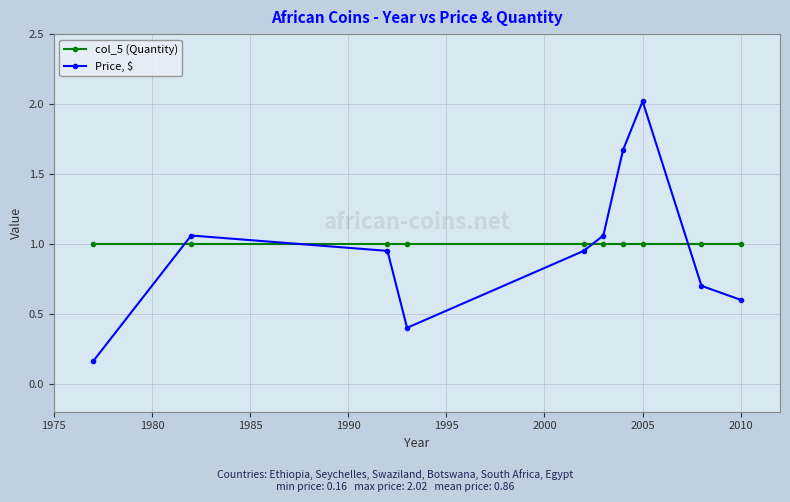

How many times do Price, $ and col_5 (Quantity) cross each other?

4